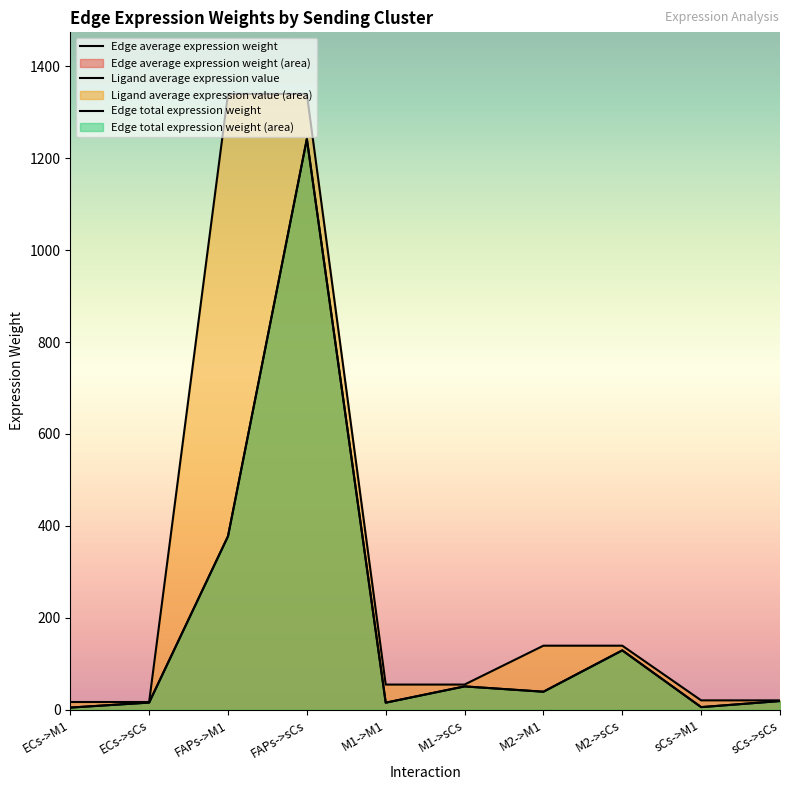

List the series in order of their peak value, lowest first.

Edge average expression weight, Edge total expression weight, Ligand average expression value